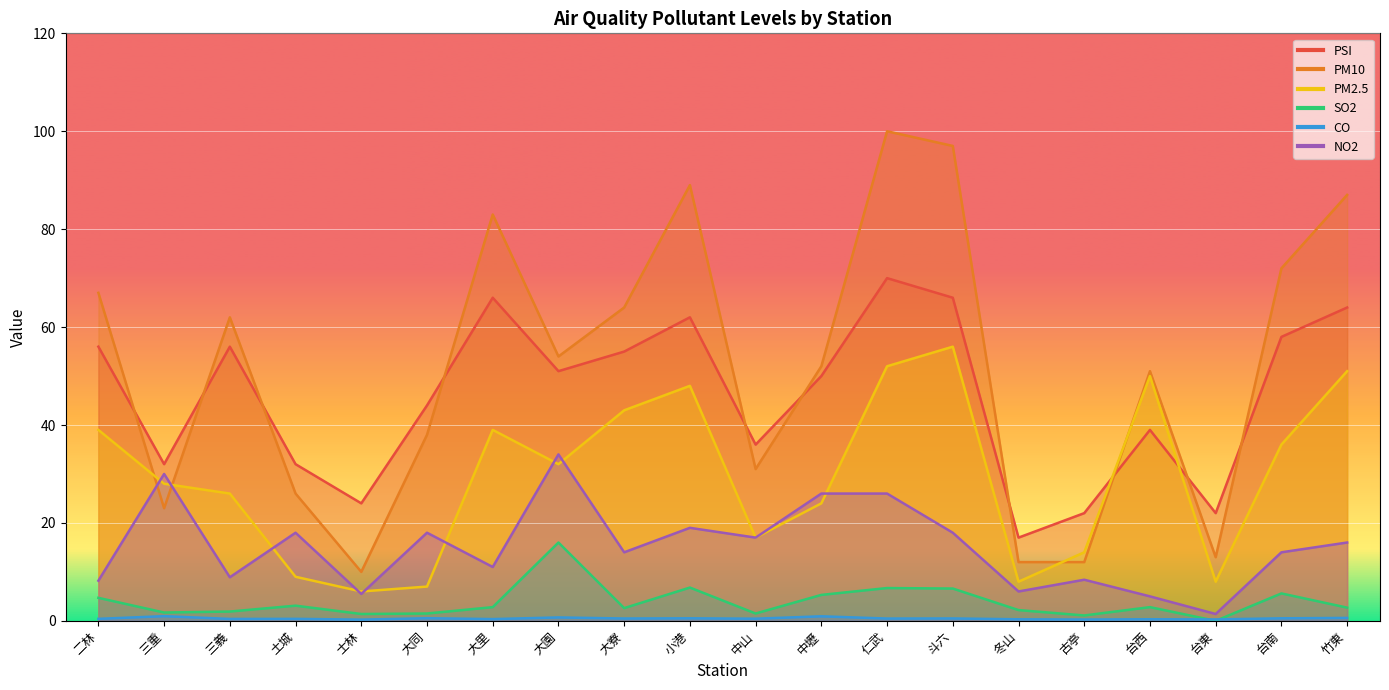

What is the label of the 1st point from the right?

竹東